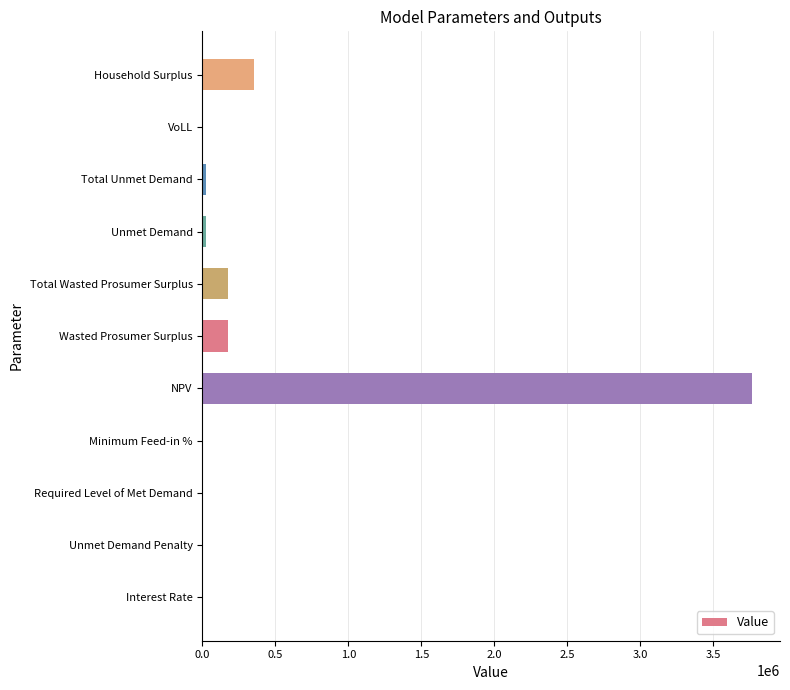

Where is the data nearest to the value 1884978?

Household Surplus